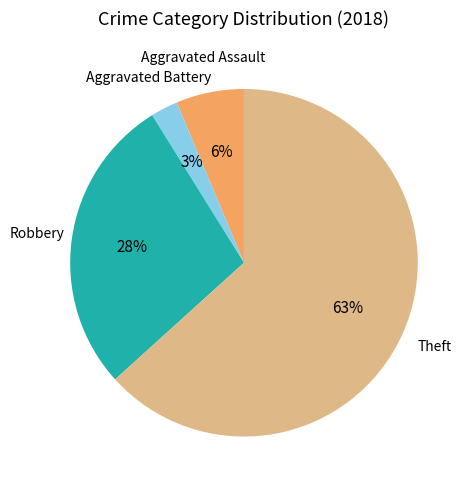

To the nearest percent, what is the average slice percentage?

25%